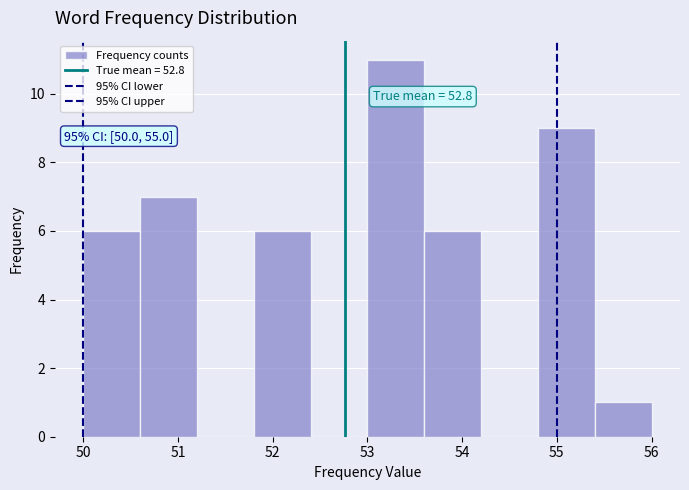

Which range on the x-axis has the tallest bar?

53.0 to 53.6